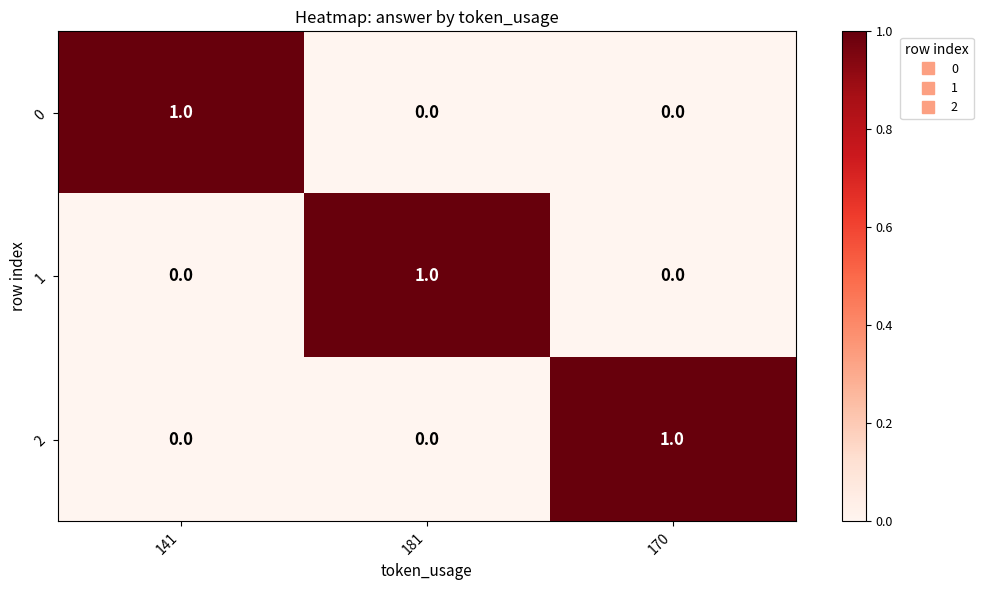

Reading left to right, what are all the values shown in this chart?

0: 1	0	0
1: 0	1	0
2: 0	0	1